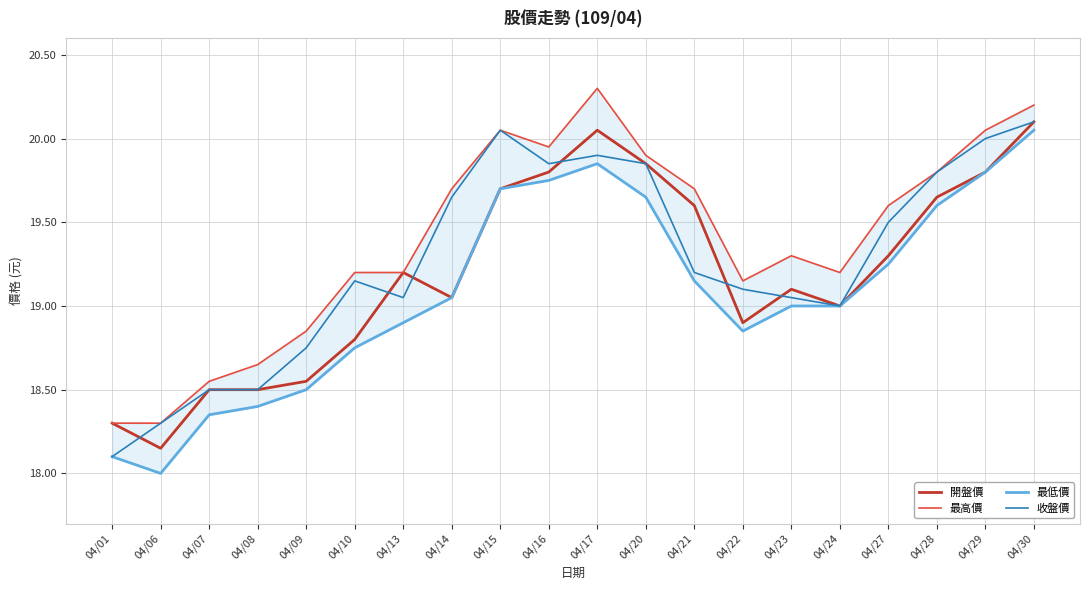

How many categories are shown in the chart?

20